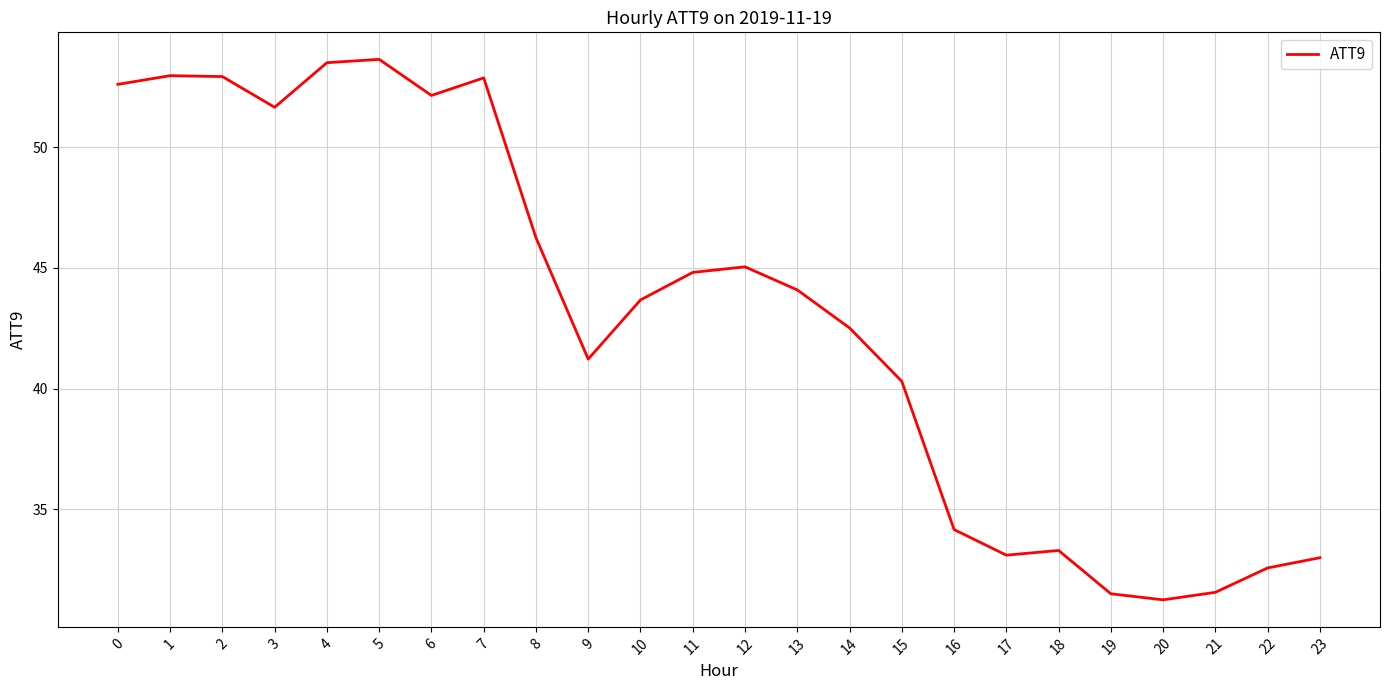

The value at 20 is 6.9. True or false?

False